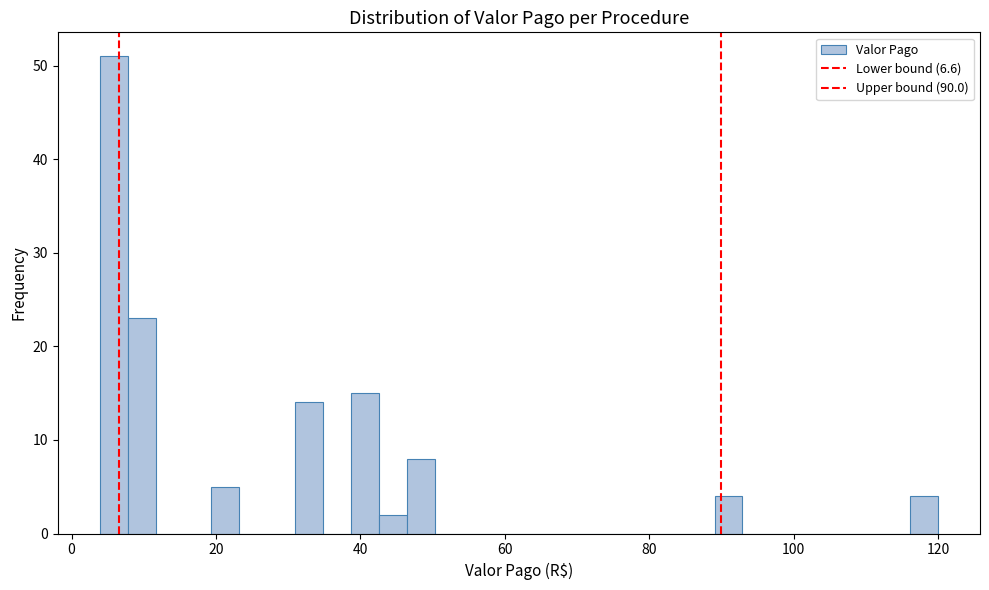

Around what value on the x-axis is the tallest bar? Give the approximate position of its centre, as read against the axis.

6